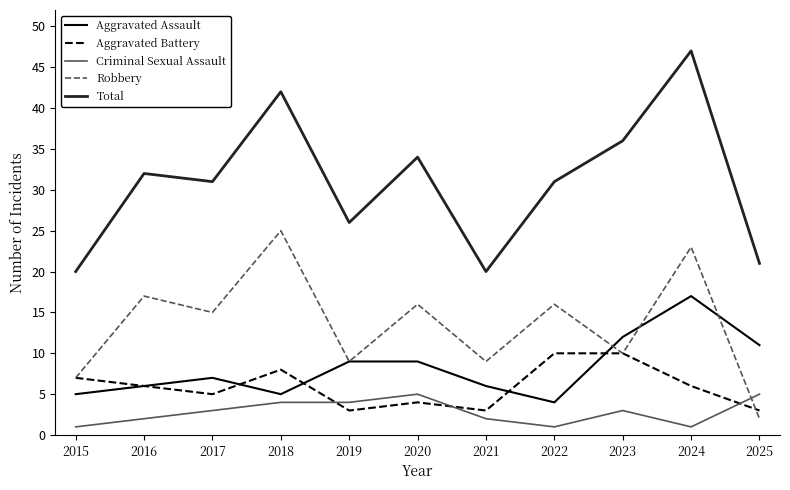

Which series has the widest spread of values?

Total